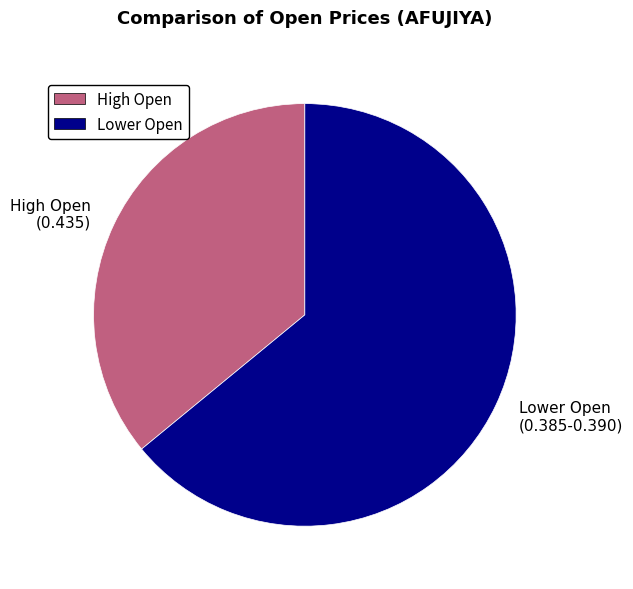

What is the ratio of the value at Lower Open (0.385-0.390) to the value at High Open (0.435)?

1.8